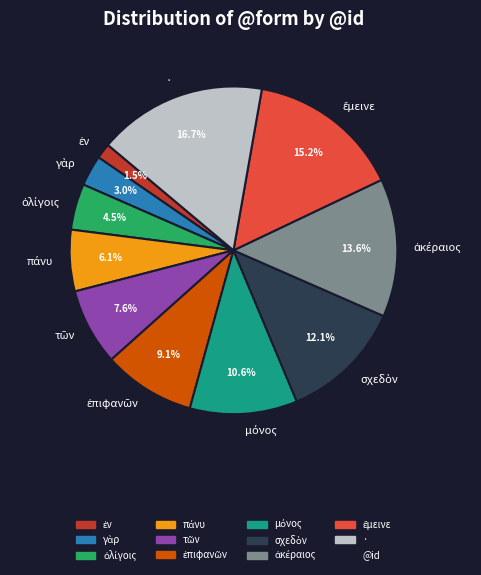

Does any single category account for the majority?

No